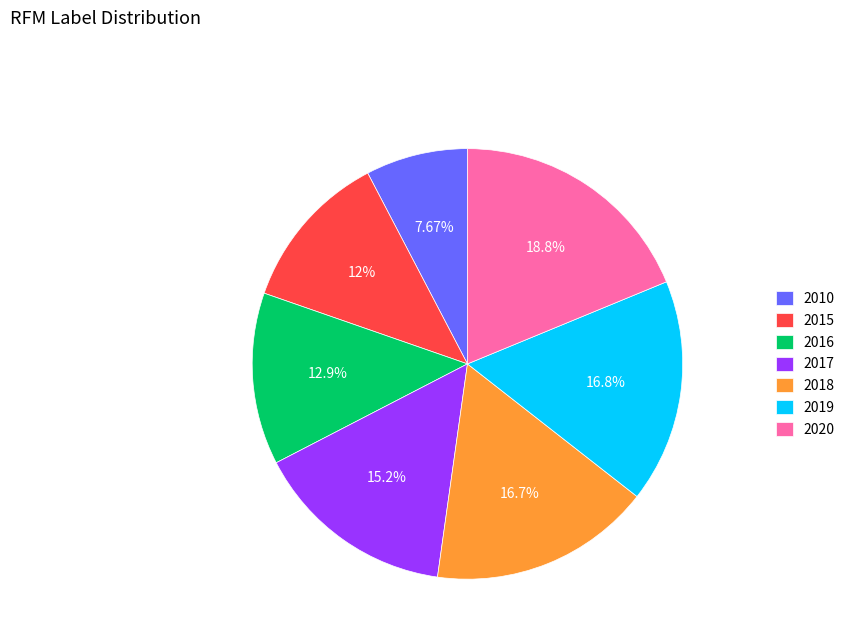

Which category has the smallest portion of the pie?

2010